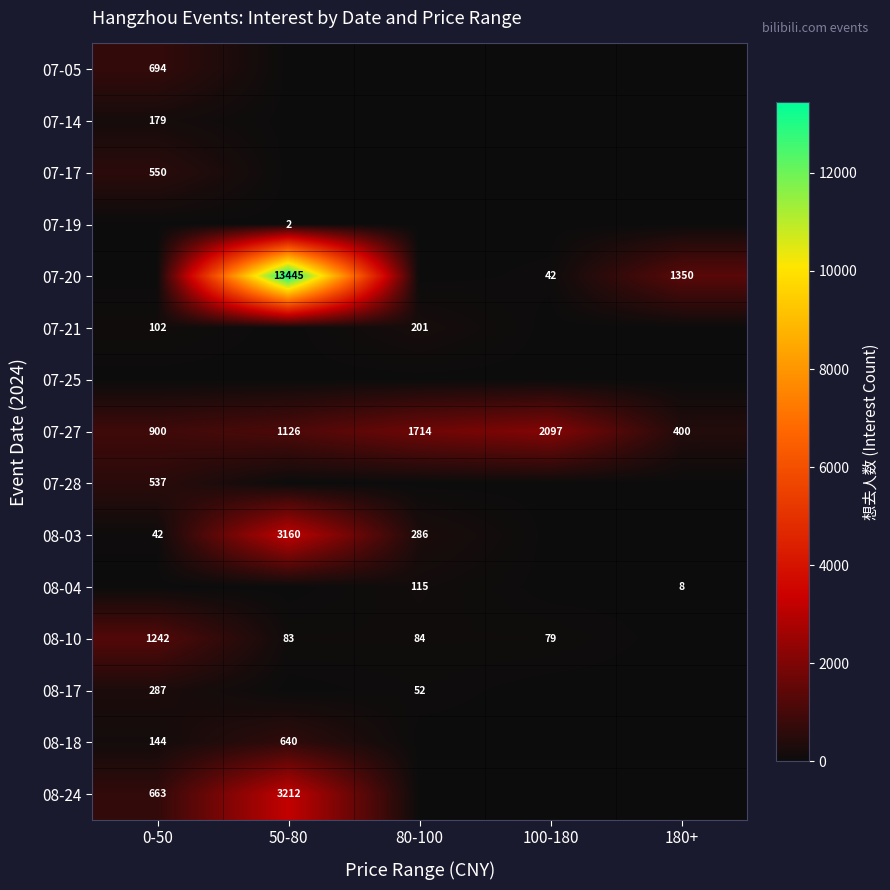

Is it true that 07-27 equals 1230 at 100-180?

False